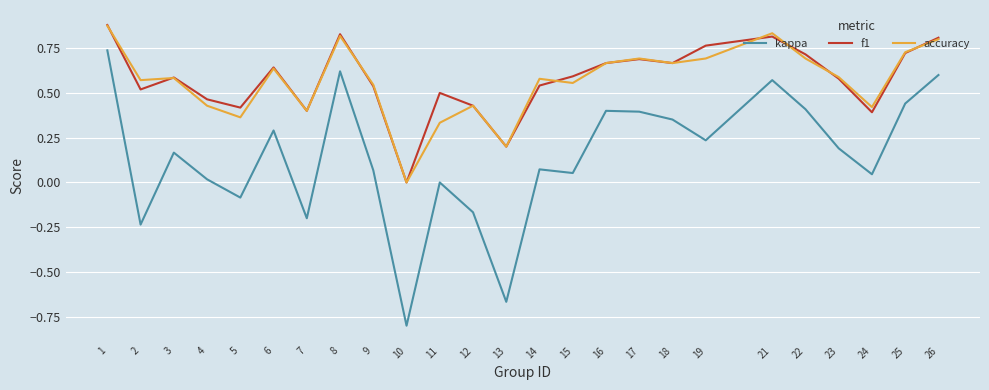

True or false: accuracy and kappa cross at least once.

False